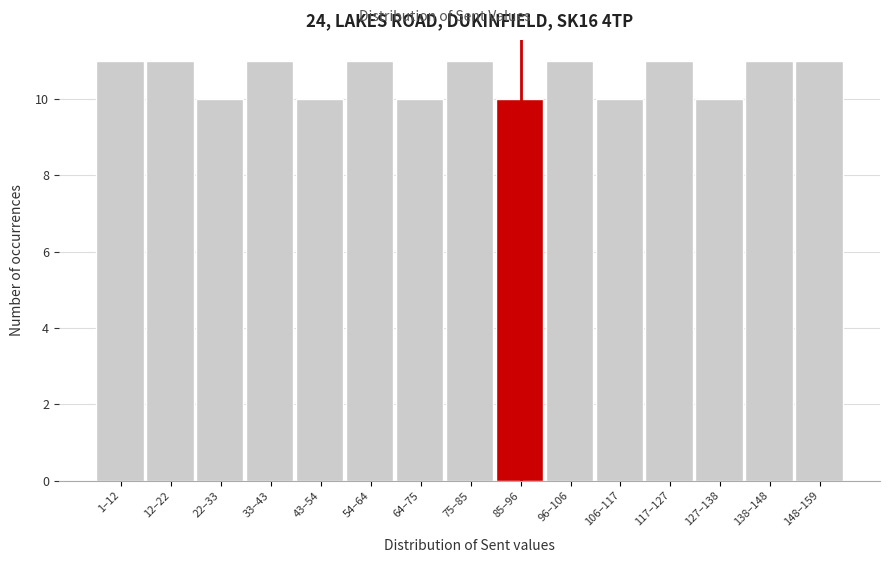

Reading right to left, transcribe all the data shown in this chart.

11	11	10	11	10	11	10	11	10	11	10	11	10	11	11